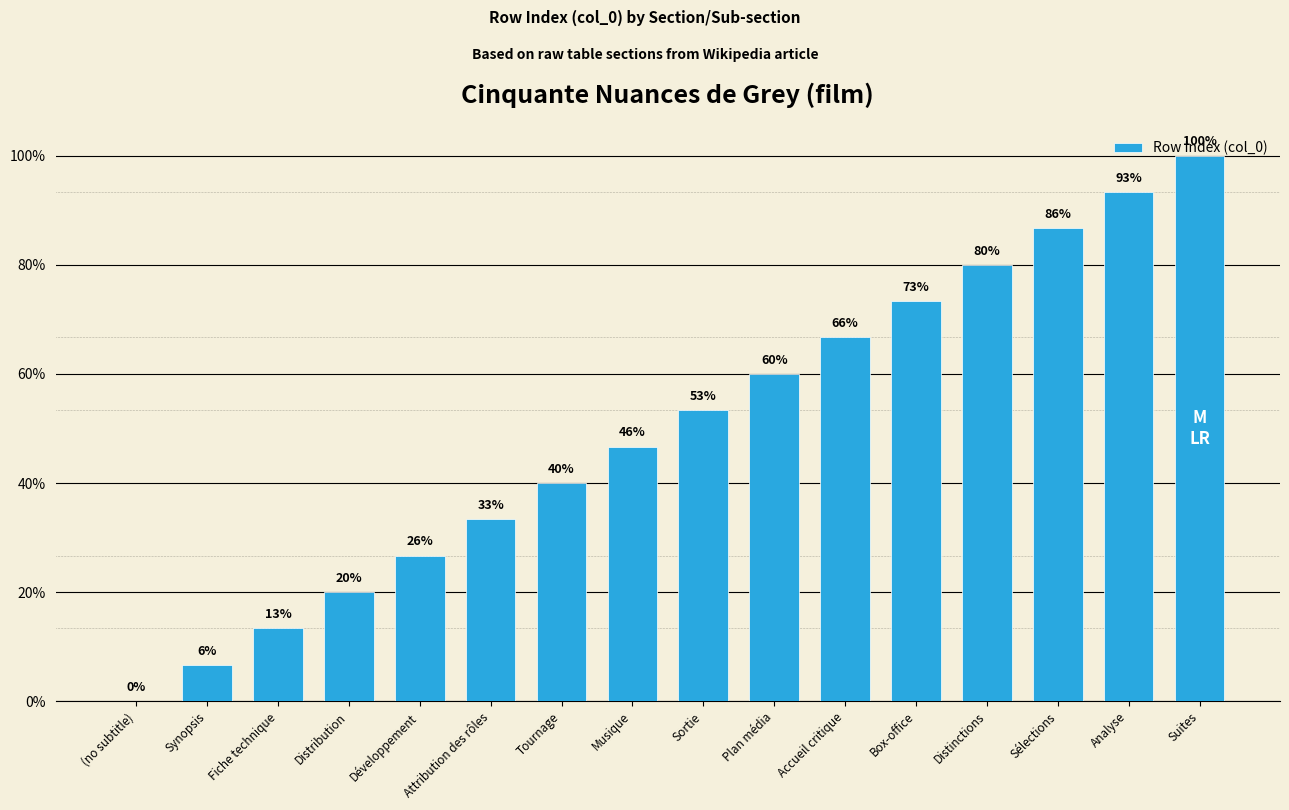

Are the bars horizontal?

No